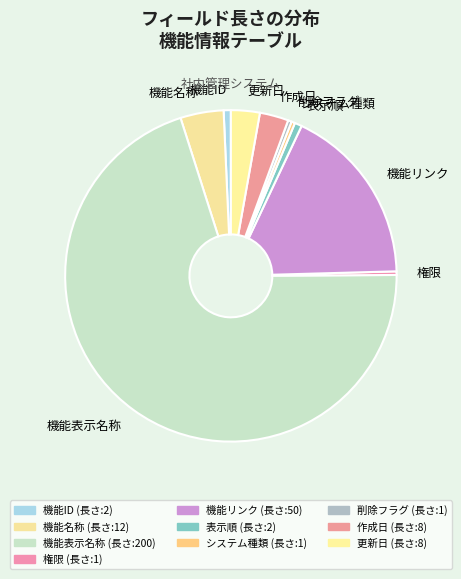

Between 機能リンク and 機能ID, which is larger?

機能リンク